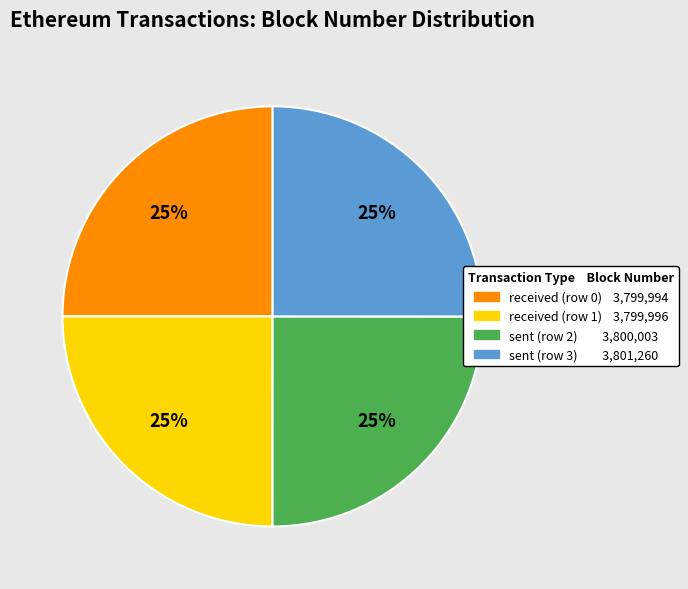

What percentage is the sent (row 3) slice, to the nearest percent?

25%